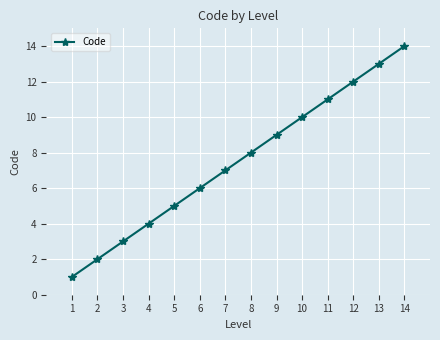

Which has a higher value, 2 or 13?

13